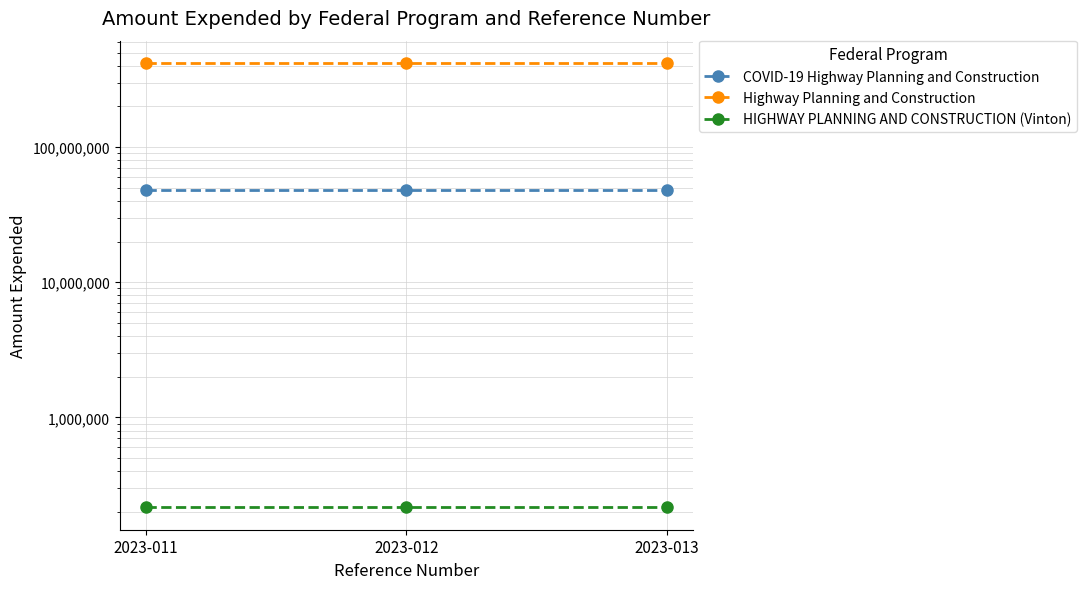

Reading right to left, list all the values displayed in this chart.

COVID-19 Highway Planning and Construction: 2023-013=48103194	2023-012=48103194	2023-011=48103194
Highway Planning and Construction: 2023-013=419162557	2023-012=419162557	2023-011=419162557
HIGHWAY PLANNING AND CONSTRUCTION (Vinton): 2023-013=215913	2023-012=215913	2023-011=215913